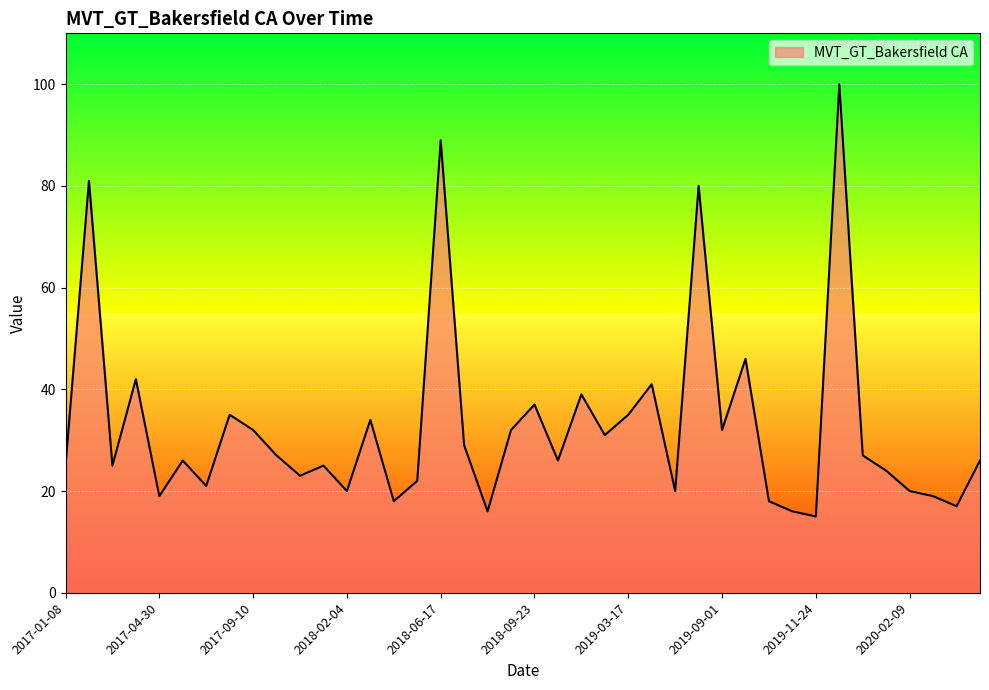

What is the maximum value shown in the chart?

100